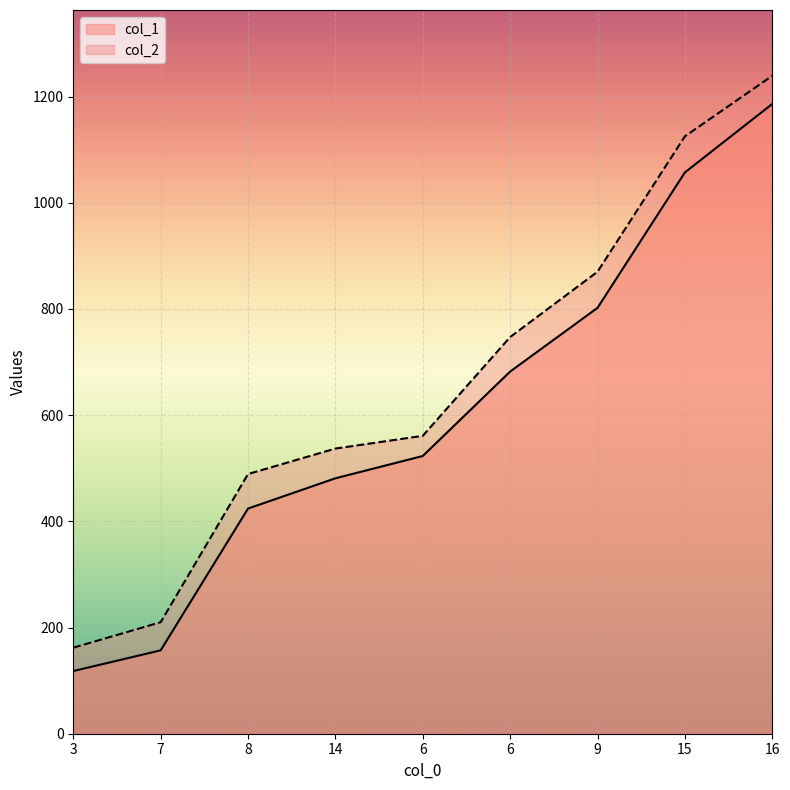

Reading left to right, transcribe all the data shown in this chart.

col_1: 3=118	7=157	8=424	14=481	6=523	6=682	9=802	15=1057	16=1186
col_2: 3=162	7=210	8=489	14=537	6=561	6=747	9=870	15=1125	16=1239